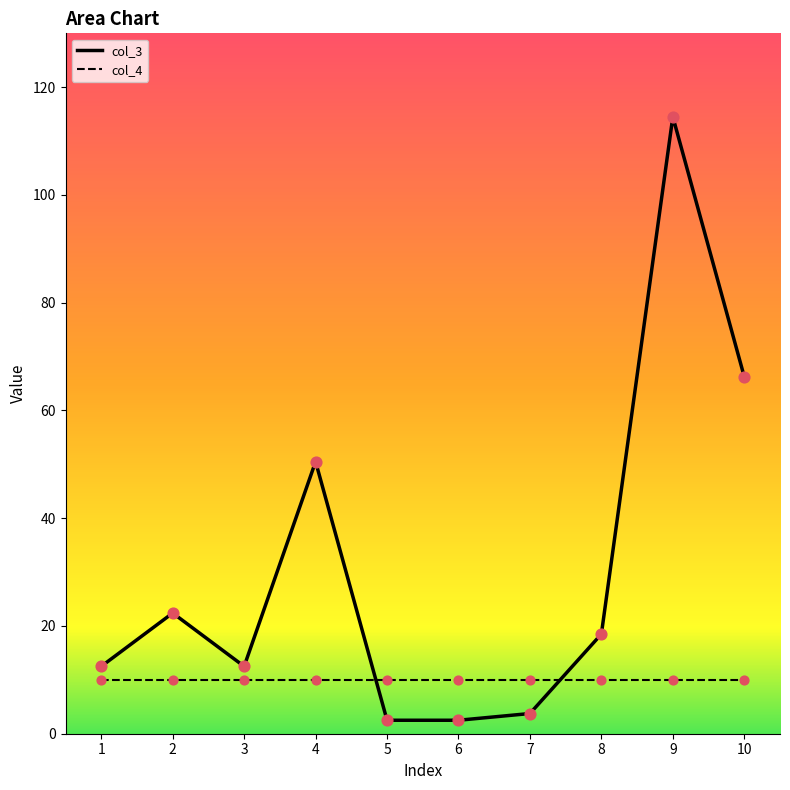

What is the change in value from 3 to 8?

+6.0